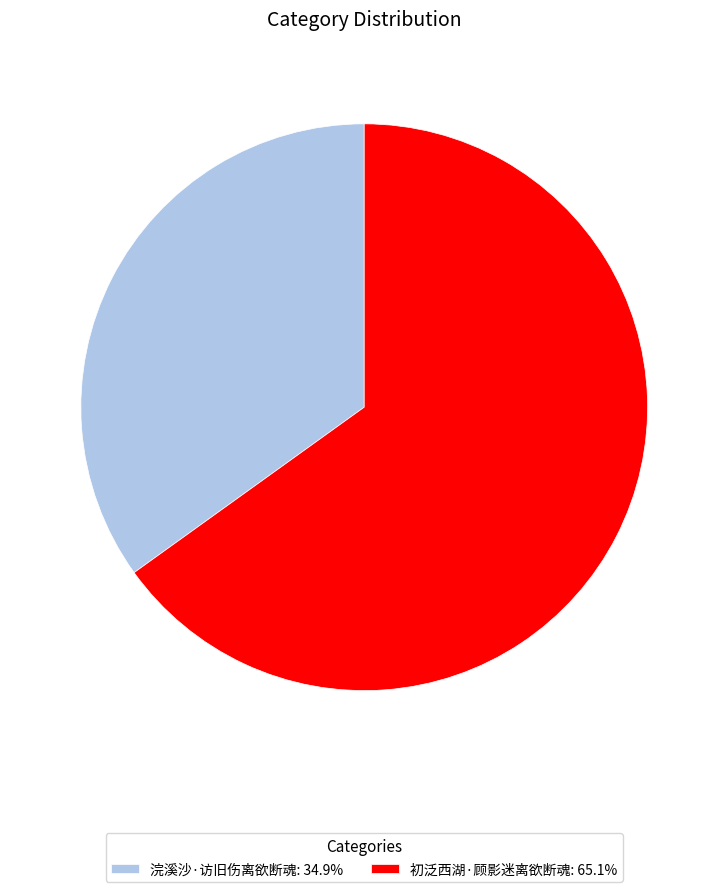

Count the number of slices in the pie.

2